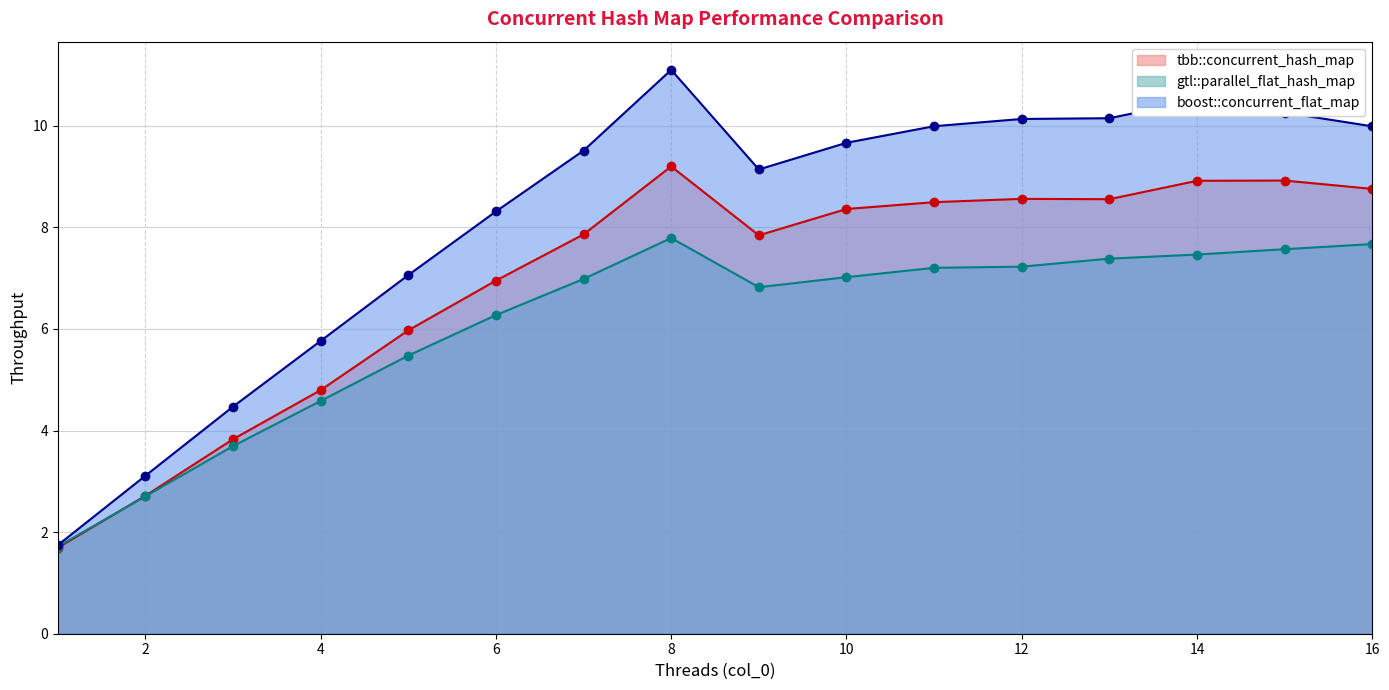

Count the number of data series in this chart.

3